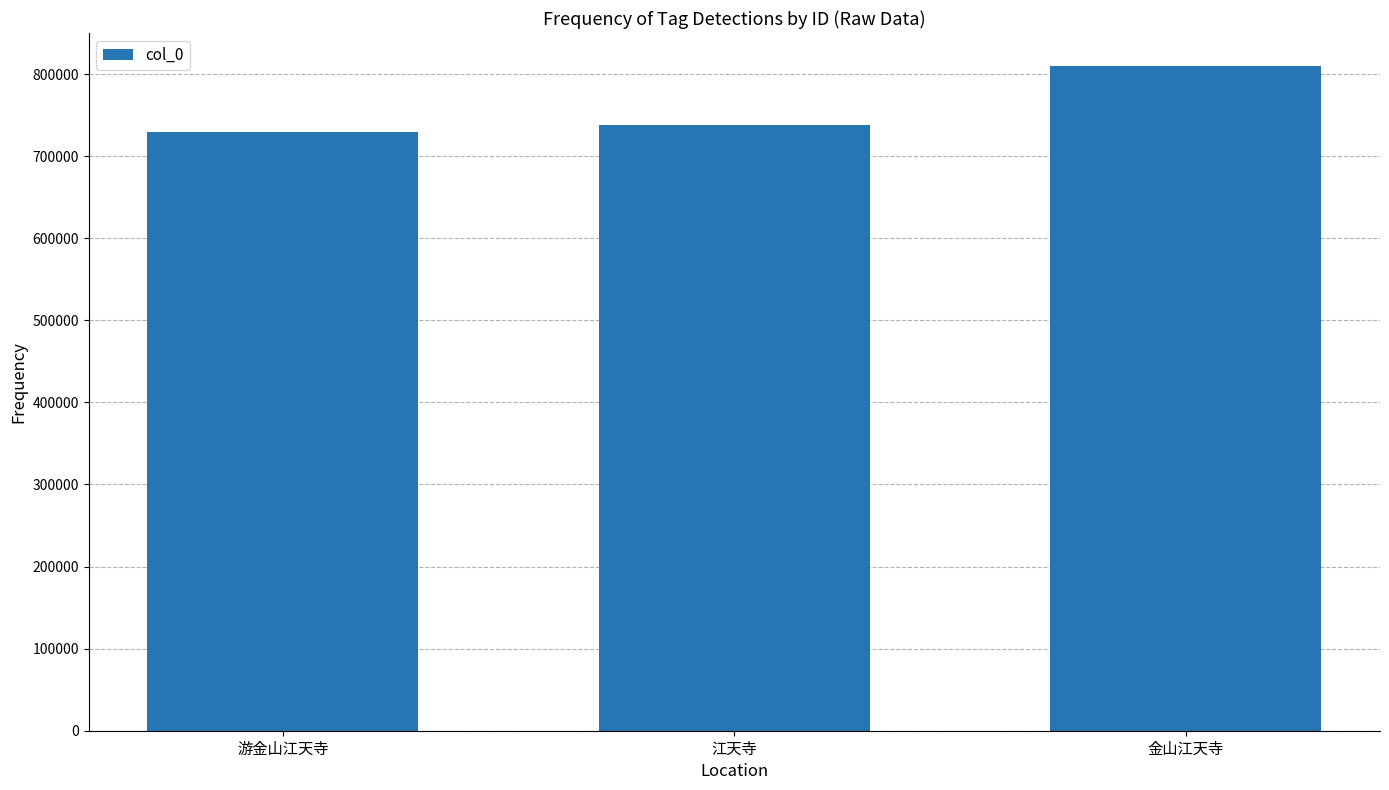

What is the label of the 2nd bar from the left?

江天寺